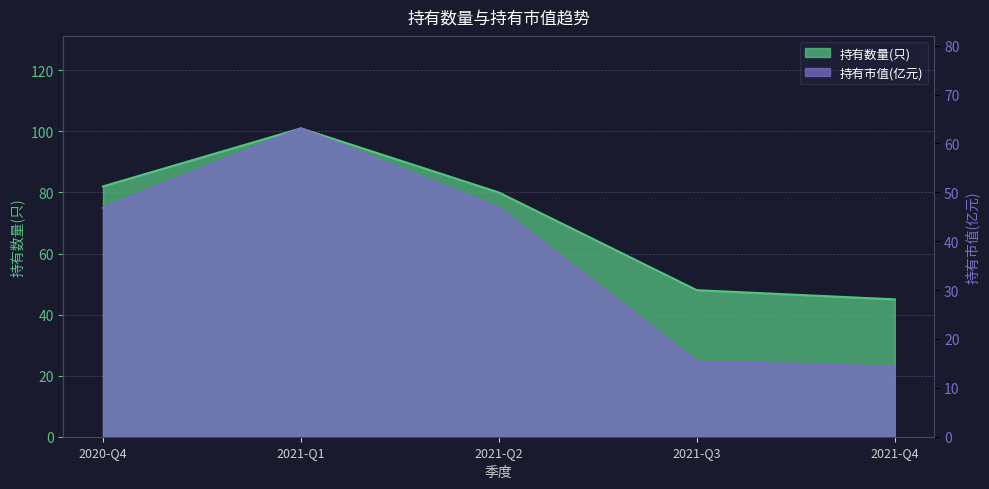

What value does the 持有市值(亿元) series have at 2021-Q3?

15.4